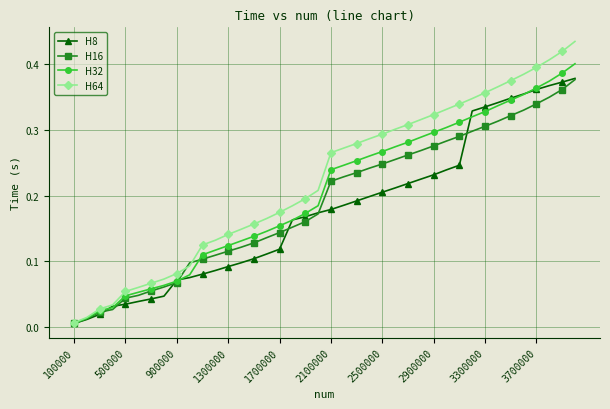

Which series has the largest total across all categories?

H64